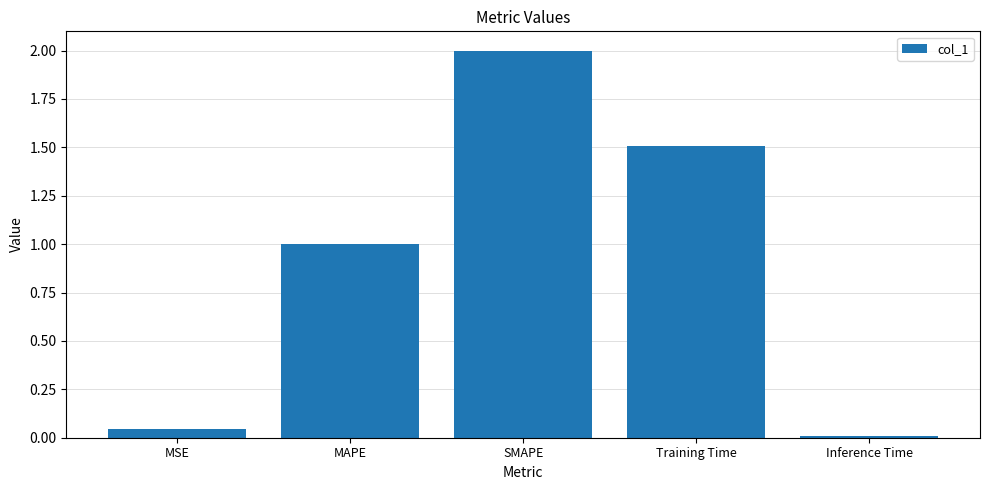

What value does the data have at MAPE?

1.0